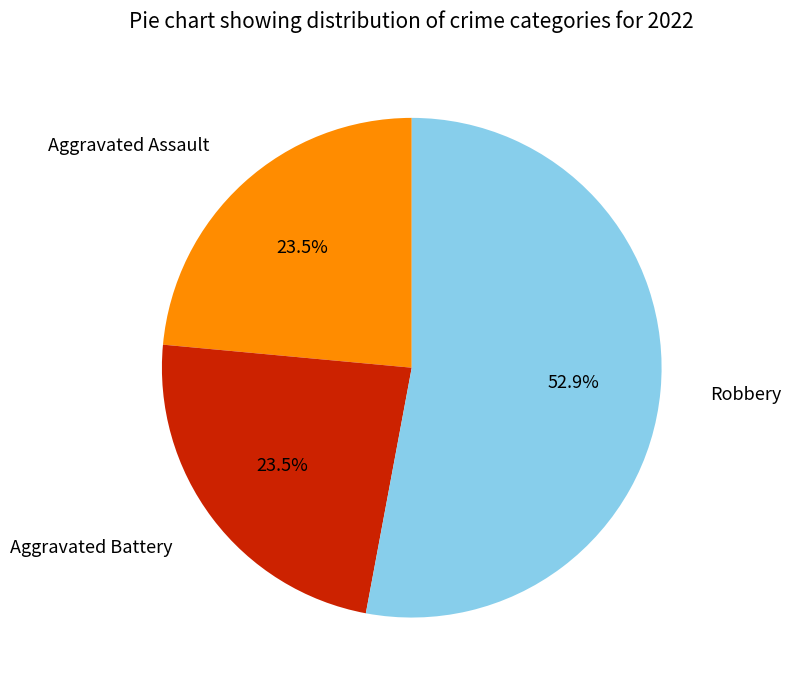

To the nearest percent, what is the difference between the Aggravated Battery and Robbery slice percentages?

29%